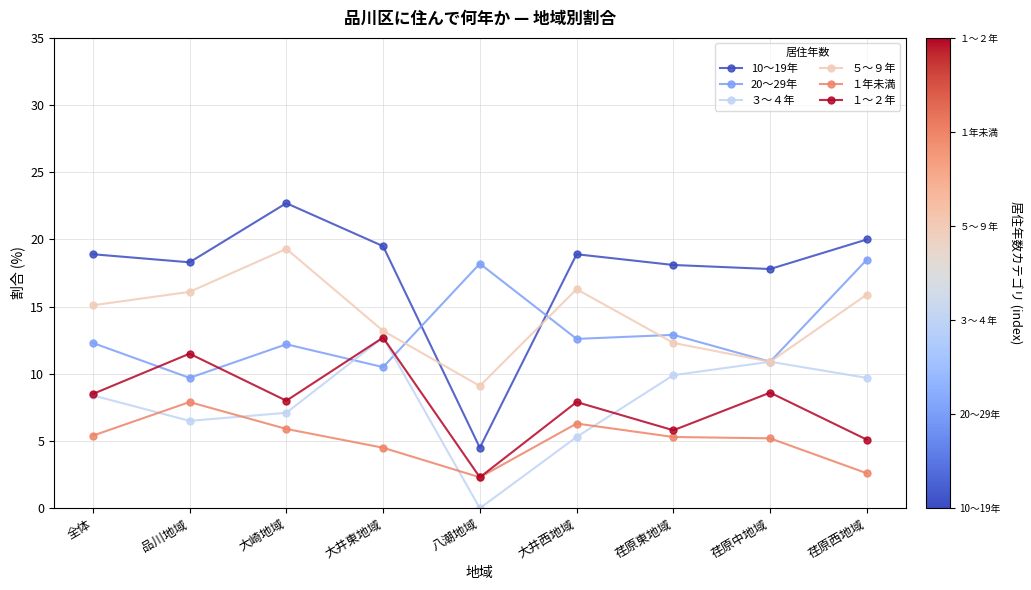

Which category has the highest value in the ５～９年 series?

大崎地域